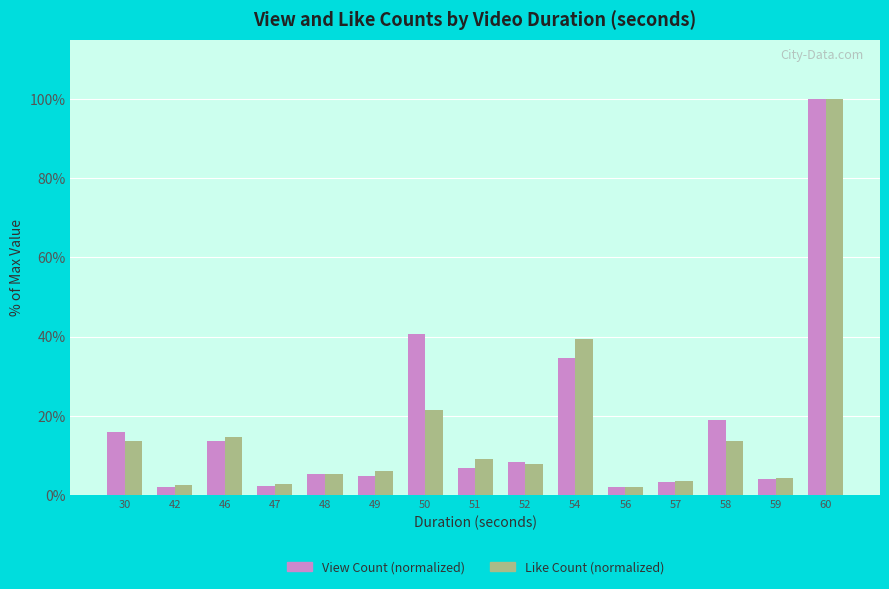

How many series are shown in this chart?

2